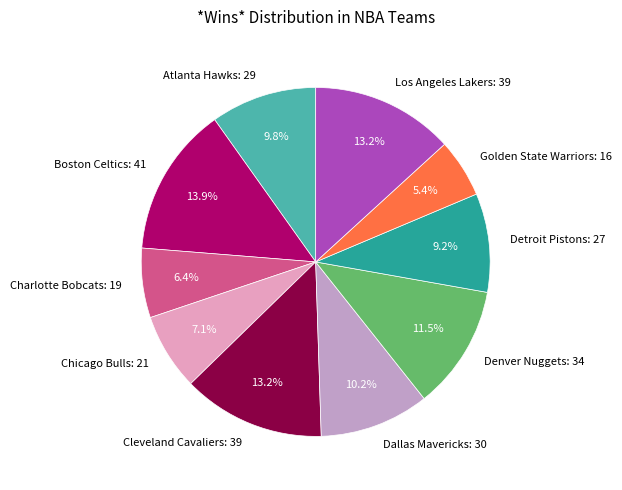

Is it true that Los Angeles Lakers is 23% of the pie?

False